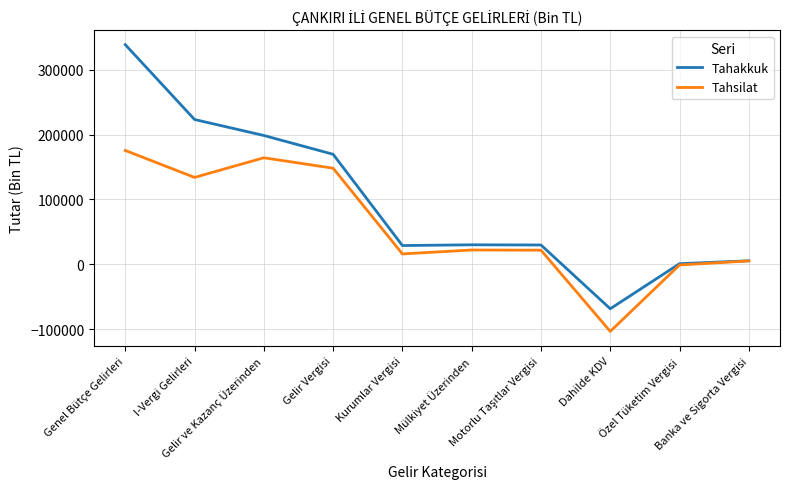

What is the difference between the maximum and minimum values in the Tahsilat series?

278972